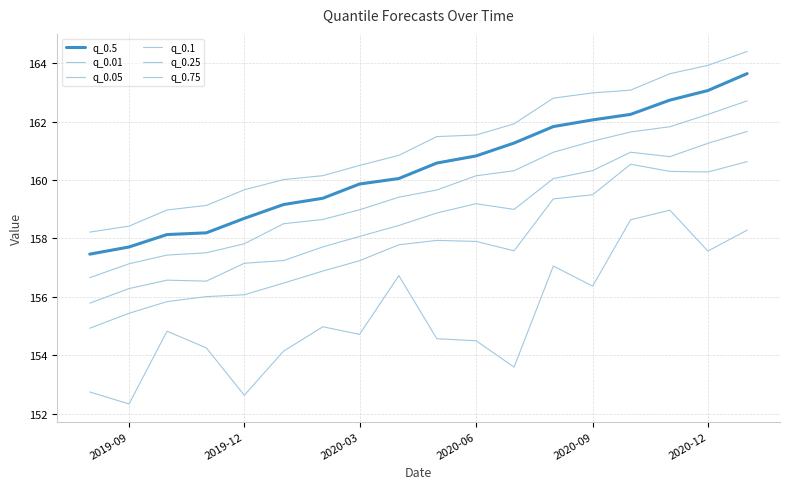

How many lines are shown in the chart?

6